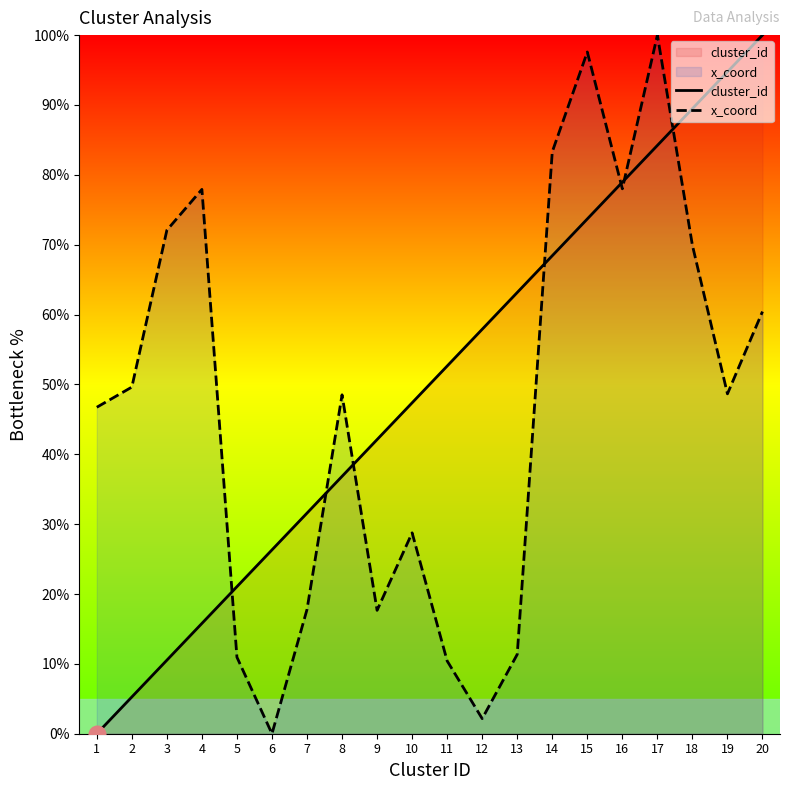

How many times do cluster_id and x_coord cross each other?

7